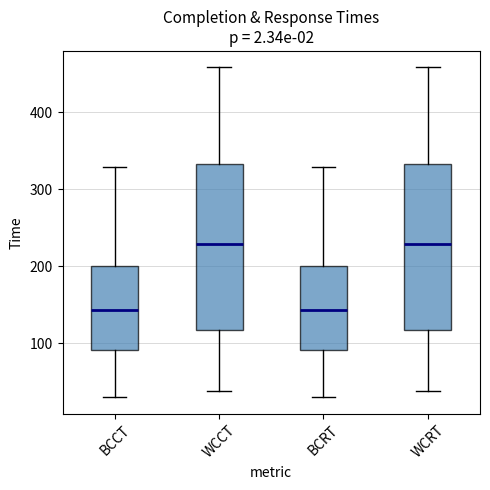

Reading left to right, read every box against the y-axis: the position of its median line, the range the box covers, and the ends of its whiskers. The values are not printed on the chart, so give them approximately, as read against the axis.

BCCT: median 140, box 90 to 200, whiskers 30 to 330
WCCT: median 230, box 120 to 330, whiskers 40 to 460
BCRT: median 140, box 90 to 200, whiskers 30 to 330
WCRT: median 230, box 120 to 330, whiskers 40 to 460